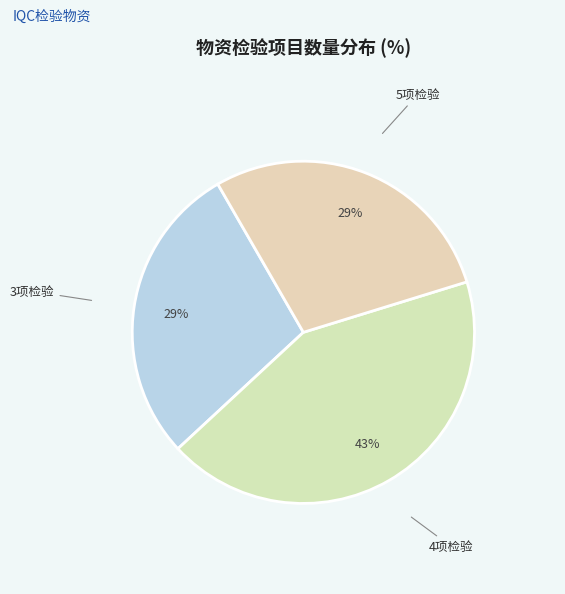

To the nearest percent, what is the average slice percentage?

33%